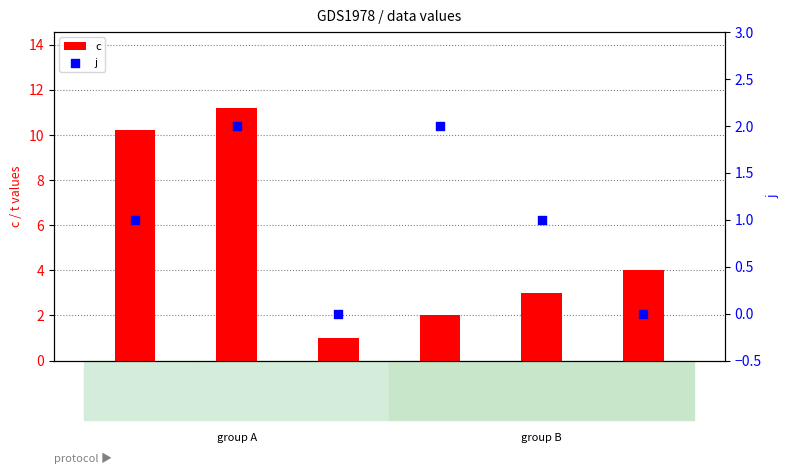

Is the value of c at i=2,j=1 greater than the value of j at i=2,j=0?

Yes